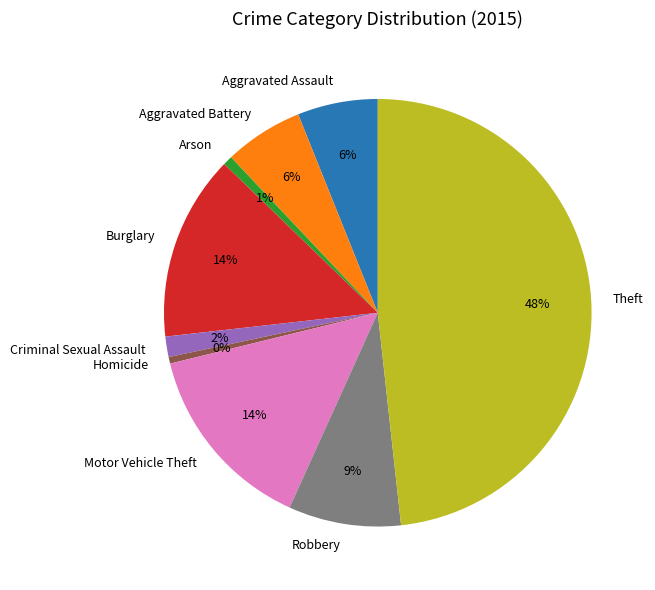

How many slices are in this pie chart?

9